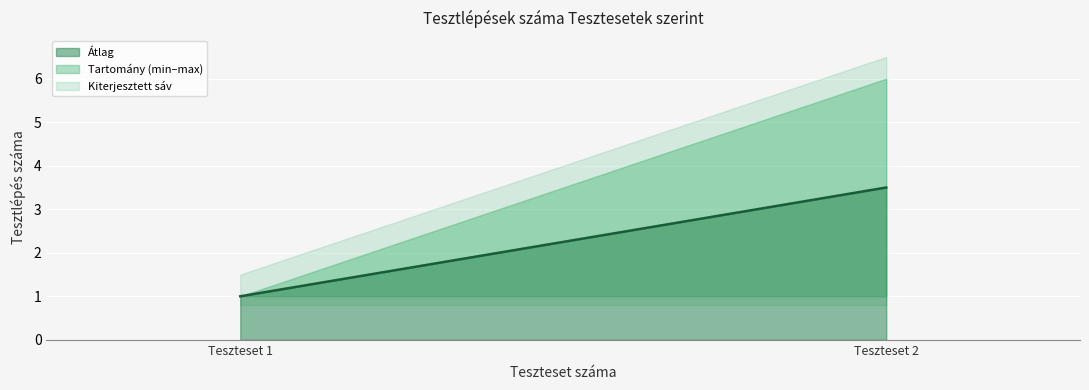

Count the number of values greater than 3.

3